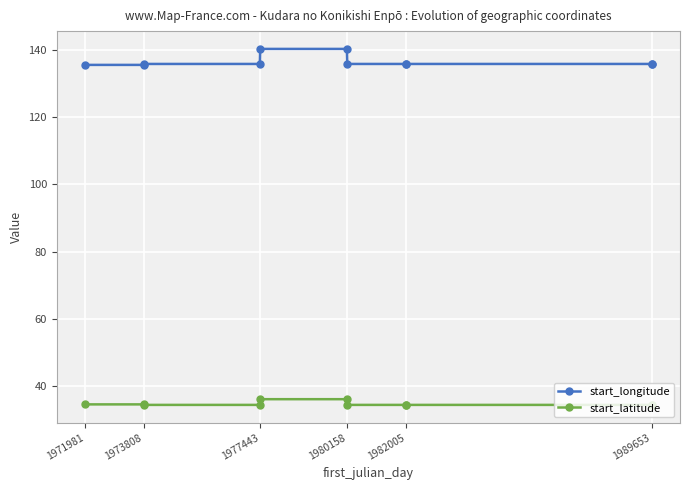

Which series has the largest total across all categories?

start_longitude